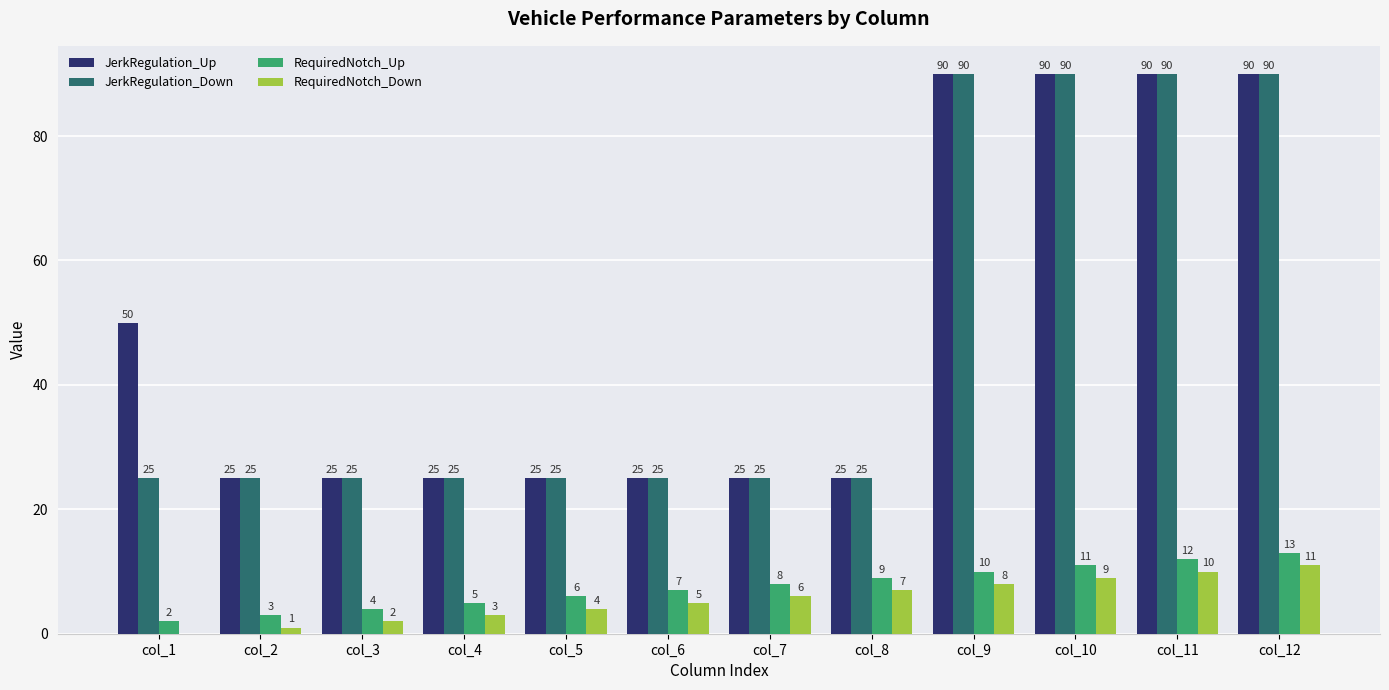

Is it true that JerkRegulation_Up equals 25 at col_6?

True